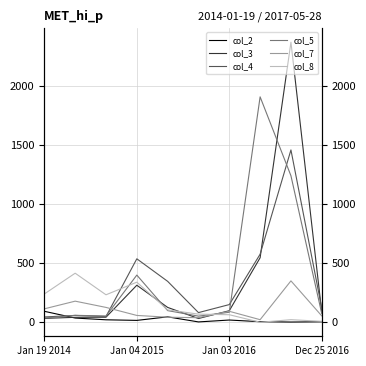

What is the value of the col_2 point at the 2nd from the left?

36